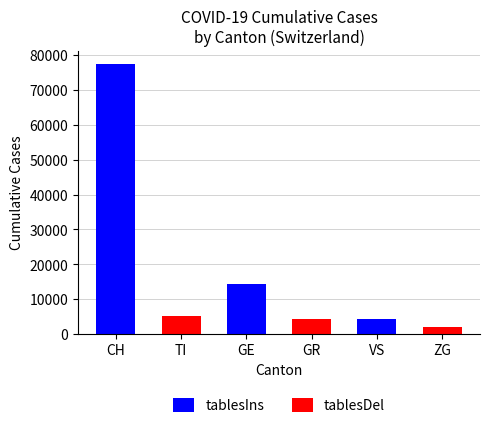

What is the sum of the tablesIns values at CH and VS?

81680